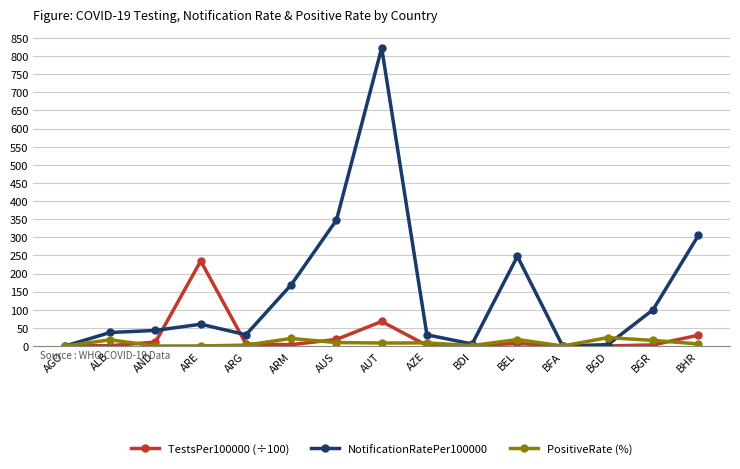

What is the difference between the second highest and second lowest values in the PositiveRate (%) series?

20.9